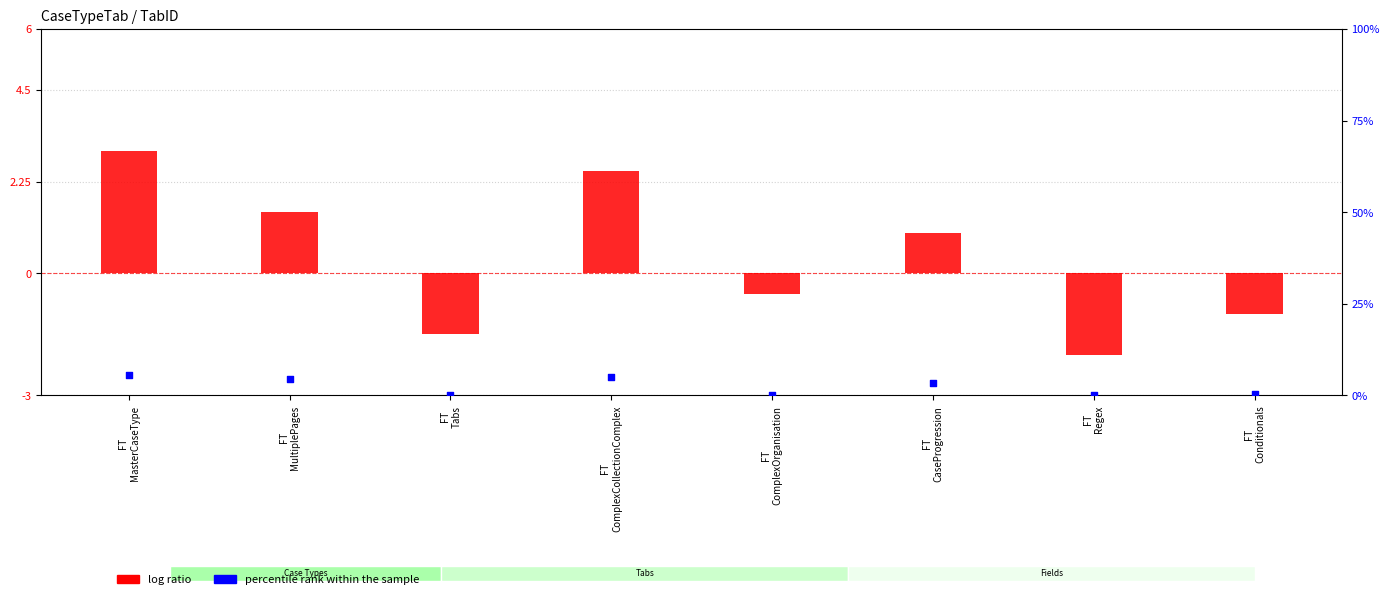

Which series has the largest total across all categories?

percentile rank within the sample